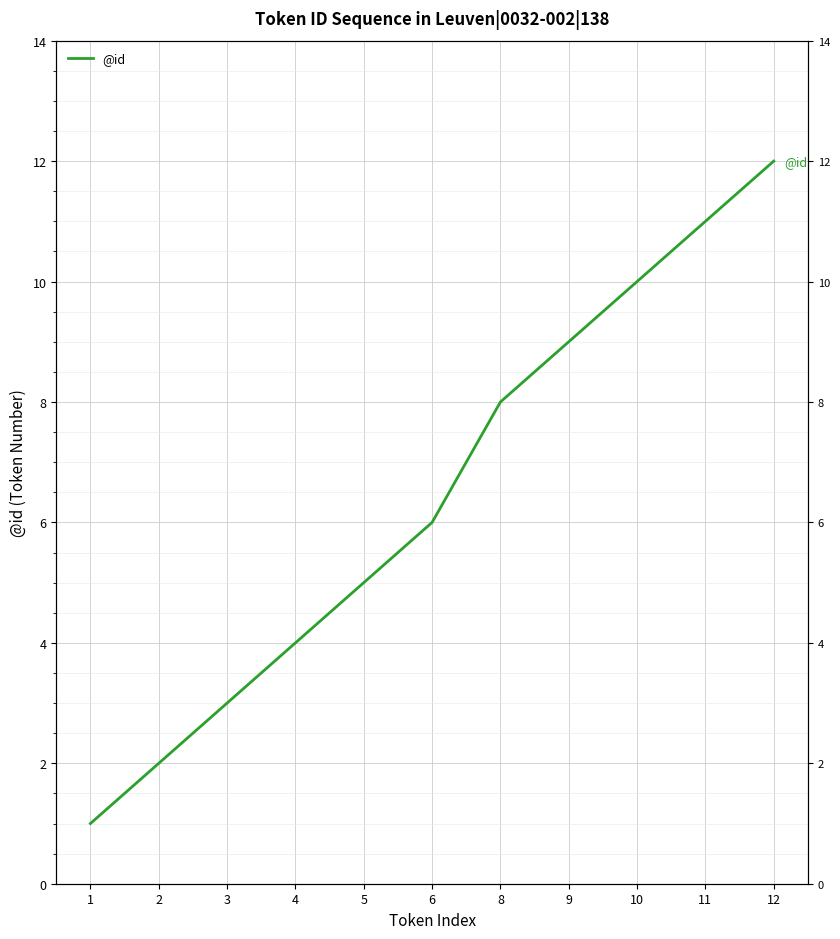

The value at 8 is 8. True or false?

True